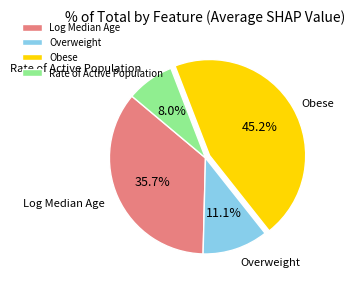

To the nearest percent, what percentage of the pie is Obese?

45%